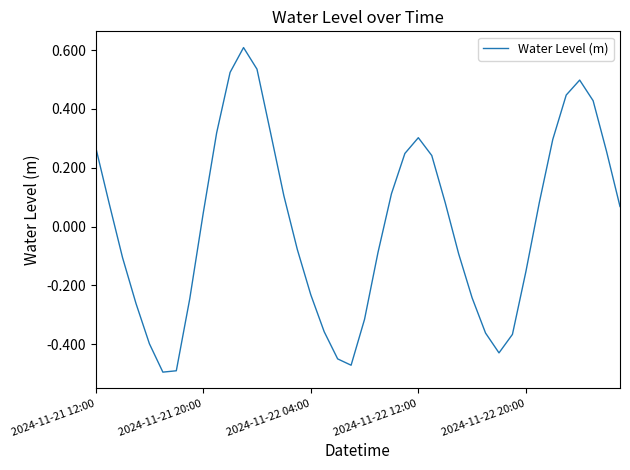

What is the maximum value shown in the chart?

0.6